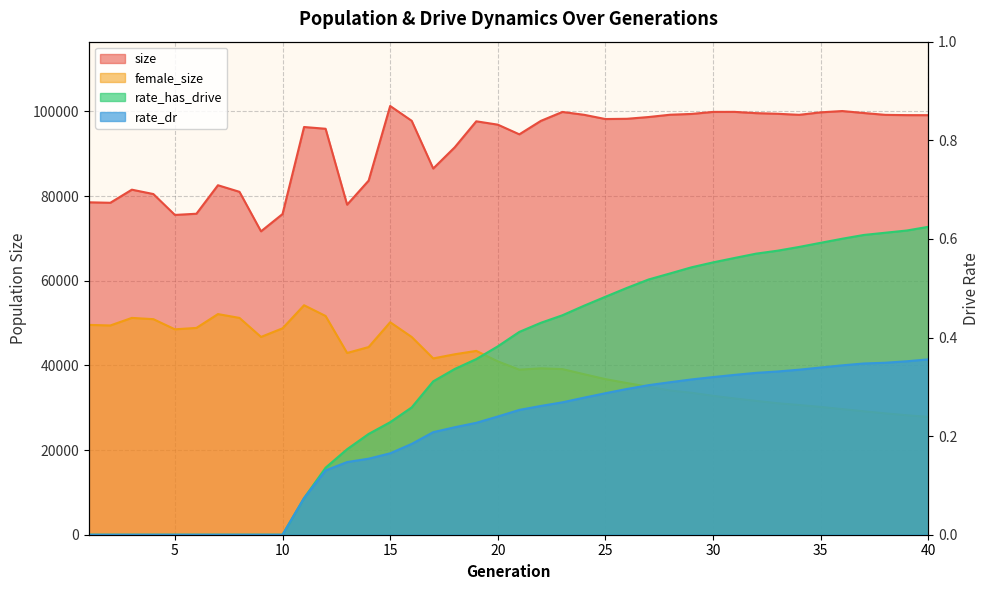

Reading left to right, list all the values displayed in this chart.

size: 1=78540.0	2=78426.0	3=81522.0	4=80491.0	5=75555.0	6=75839.0	7=82571.0	8=81016.0	9=71684.0	10=75764.0	11=96328.0	12=95914.0	13=77977.0	14=83668.0	15=101297.0	16=97796.0	17=86520.0	18=91541.0	19=97676.0	20=96885.0	21=94600.0	22=97777.0	23=99887.0	24=99221.0	25=98212.0	26=98272.0	27=98686.0	28=99230.0	29=99416.0	30=99896.0	31=99905.0	32=99604.0	33=99454.0	34=99207.0	35=99794.0	36=100102.0	37=99635.0	38=99201.0	39=99135.0	40=99125.0
female_size: 1=49575.0	2=49439.0	3=51228.0	4=50930.0	5=48533.0	6=48862.0	7=52128.0	8=51226.0	9=46732.0	10=48765.0	11=54219.0	12=51682.0	13=42941.0	14=44342.0	15=50203.0	16=46719.0	17=41656.0	18=42634.0	19=43433.0	20=40962.0	21=38995.0	22=39313.0	23=39132.0	24=37933.0	25=36761.0	26=35834.0	27=34972.0	28=34081.0	29=33540.0	30=32822.0	31=32197.0	32=31621.0	33=31070.0	34=30650.0	35=30202.0	36=29682.0	37=29173.0	38=28681.0	39=28235.0	40=27846.0
rate_has_drive: 1=0.0	2=0.0	3=0.0	4=0.0	5=0.0	6=0.0	7=0.0	8=0.0	9=0.0	10=0.0	11=0.1	12=0.1	13=0.2	14=0.2	15=0.2	16=0.3	17=0.3	18=0.3	19=0.4	20=0.4	21=0.4	22=0.4	23=0.4	24=0.5	25=0.5	26=0.5	27=0.5	28=0.5	29=0.5	30=0.6	31=0.6	32=0.6	33=0.6	34=0.6	35=0.6	36=0.6	37=0.6	38=0.6	39=0.6	40=0.6
rate_dr: 1=0.0	2=0.0	3=0.0	4=0.0	5=0.0	6=0.0	7=0.0	8=0.0	9=0.0	10=0.0	11=0.1	12=0.1	13=0.1	14=0.2	15=0.2	16=0.2	17=0.2	18=0.2	19=0.2	20=0.2	21=0.3	22=0.3	23=0.3	24=0.3	25=0.3	26=0.3	27=0.3	28=0.3	29=0.3	30=0.3	31=0.3	32=0.3	33=0.3	34=0.3	35=0.3	36=0.3	37=0.3	38=0.3	39=0.4	40=0.4